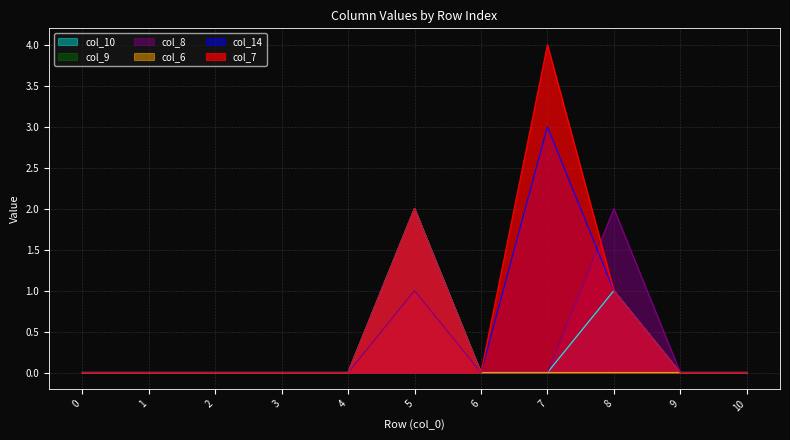

True or false: col_10 and col_14 intersect in this chart.

False